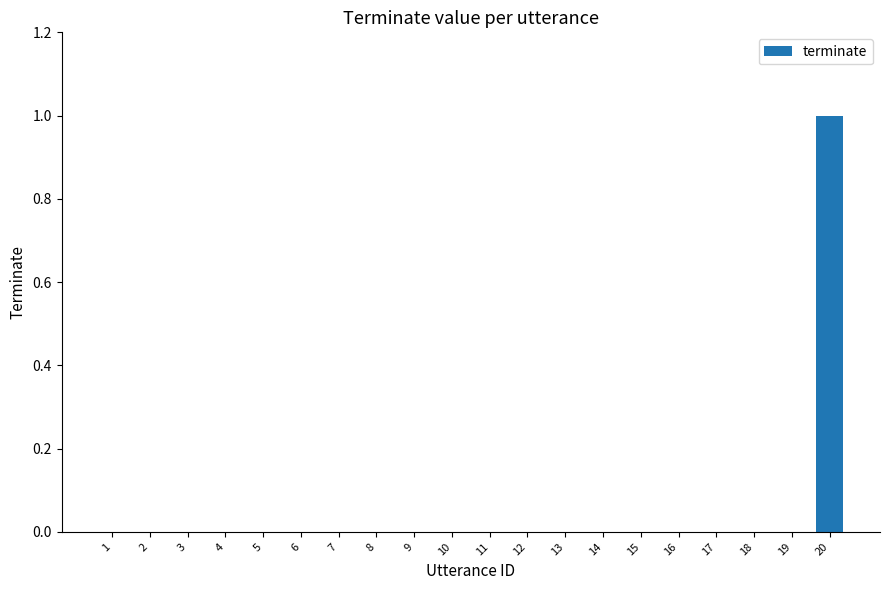

Which label corresponds to the largest value in the chart?

20